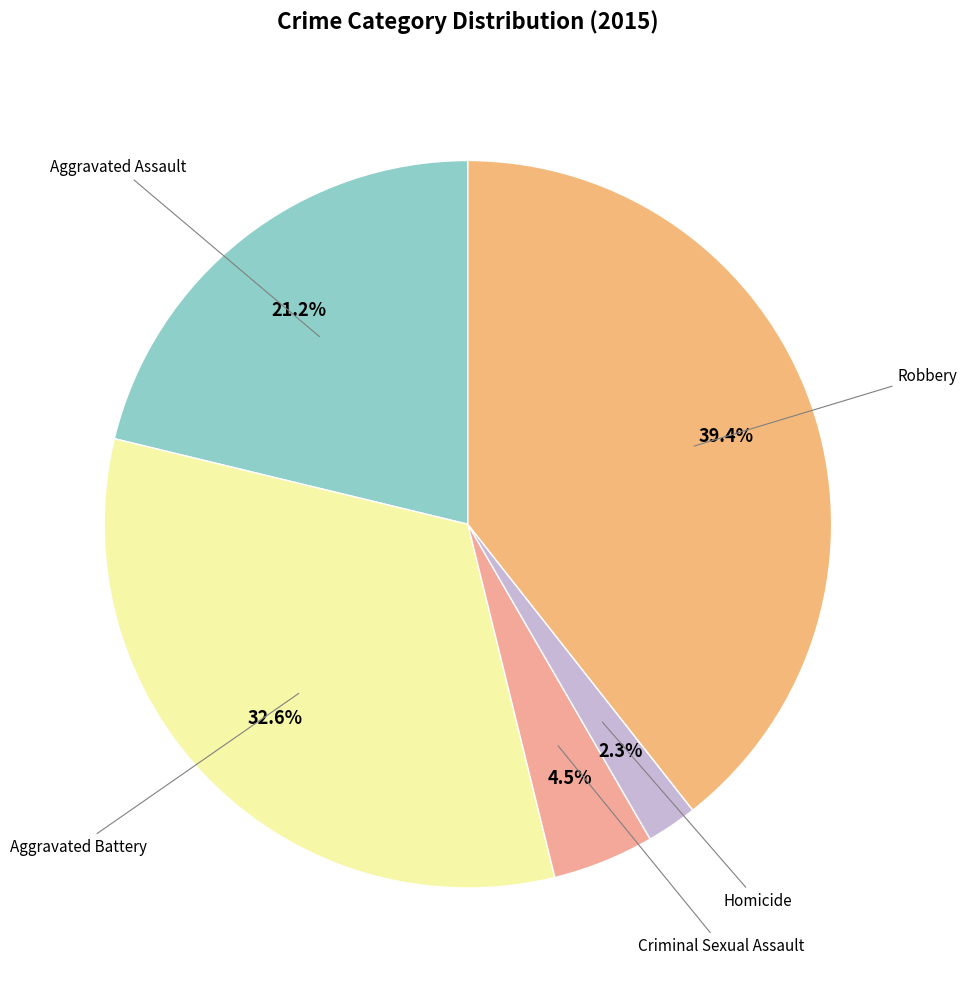

Does Robbery account for over 50% of the chart?

No